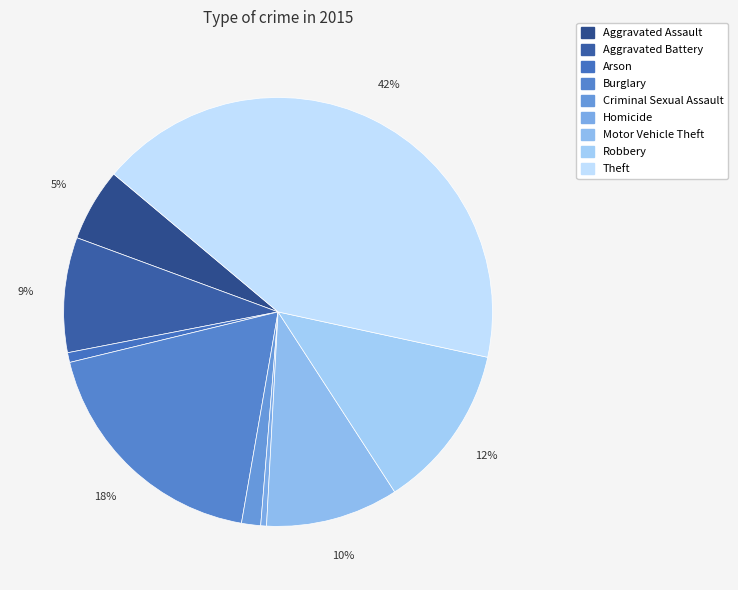

Which category has the smallest portion of the pie?

Homicide